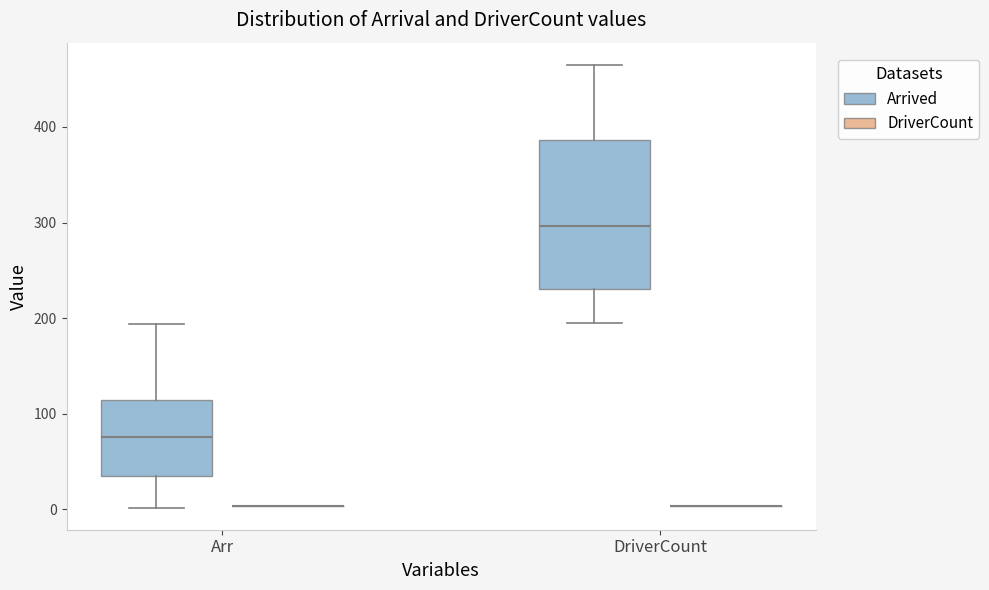

Reading left to right, transcribe this box plot: for each box, give where its median line is, the range the box spans, and where its two whiskers end, as read against the y-axis. The values are not printed on the chart, so give them approximately, as read against the axis.

Arr (Arrived): median 80, box 30 to 110, whiskers 0 to 190
Arr (DriverCount): box collapsed to a line at 0, whiskers 0 to 0
DriverCount (Arrived): median 300, box 230 to 390, whiskers 200 to 470
DriverCount (DriverCount): box collapsed to a line at 0, whiskers 0 to 0